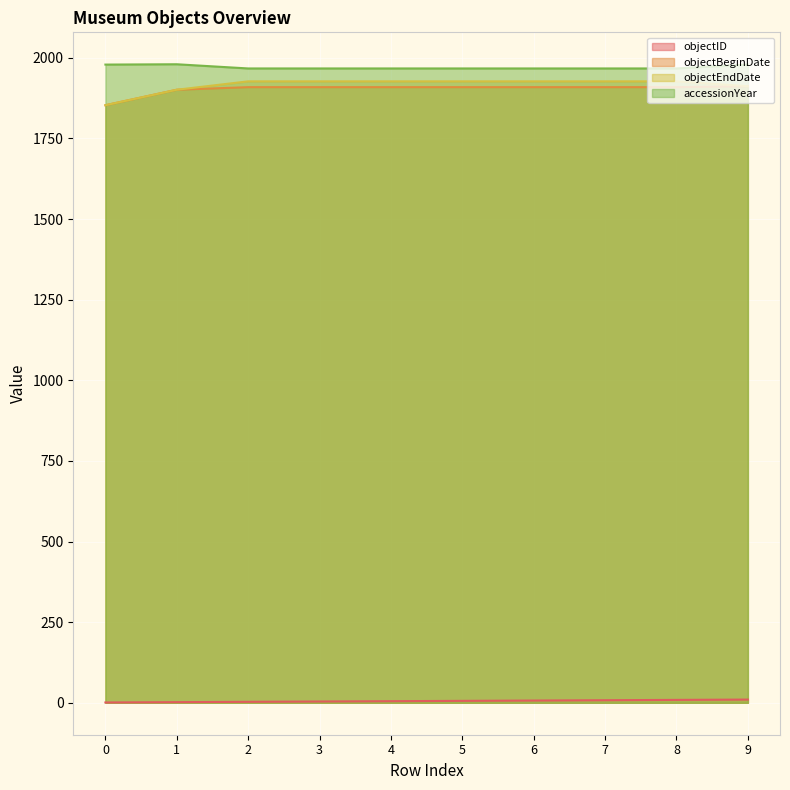

Reading left to right, list all the values displayed in this chart.

objectID: 1	2	3	4	5	6	7	8	9	10
objectBeginDate: 1853	1901	1909	1909	1909	1909	1909	1909	1909	1912
objectEndDate: 1853	1901	1927	1927	1927	1927	1927	1927	1927	1912
accessionYear: 1979	1980	1967	1967	1967	1967	1967	1967	1967	1979